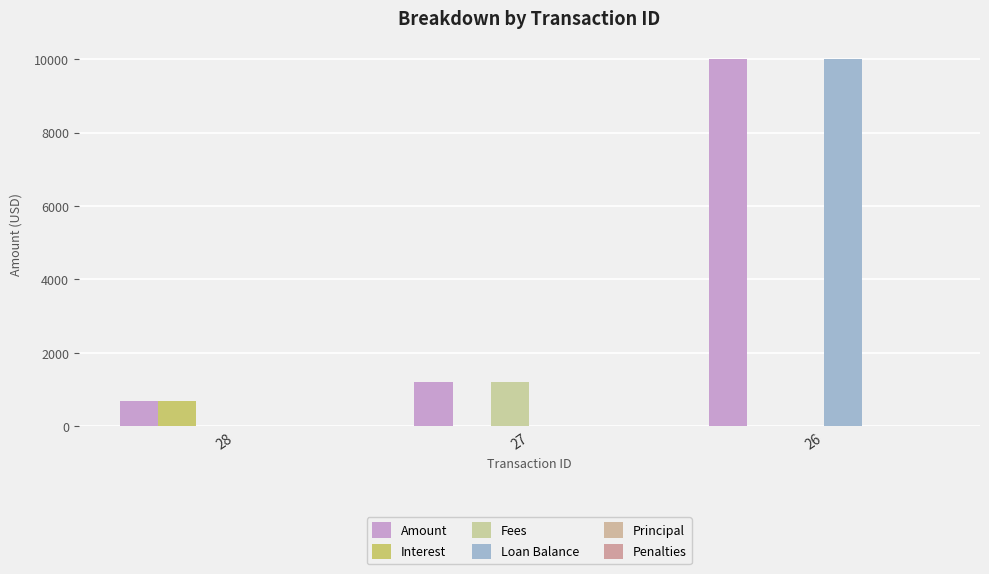

Which series has the widest spread of values?

Loan Balance